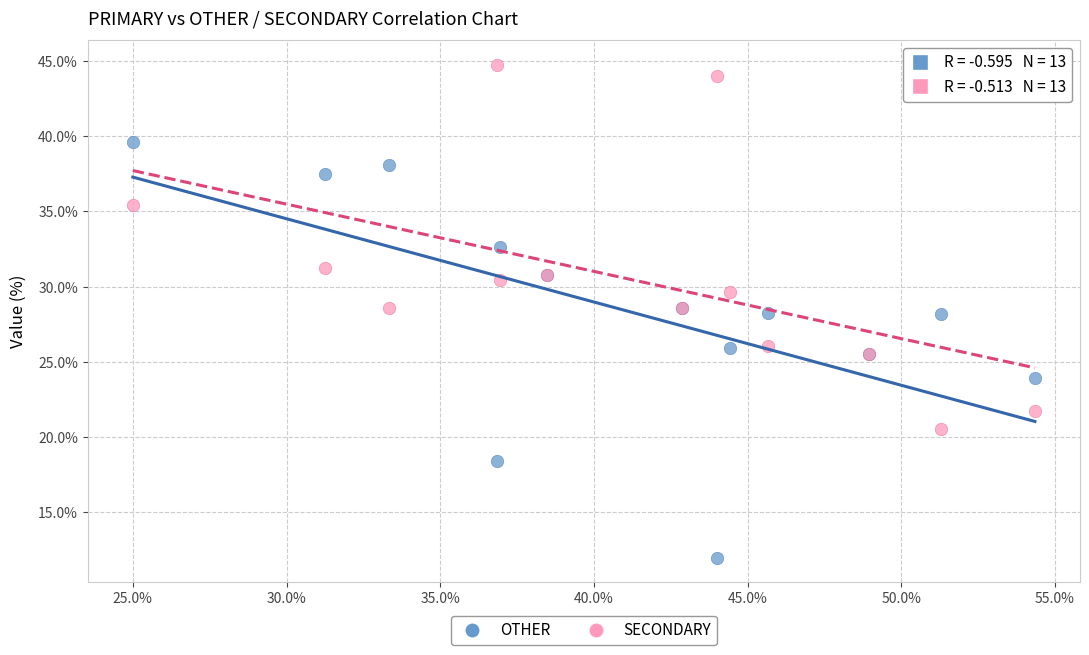

What is the X range (max minus min) for the scatter plot?

29.3